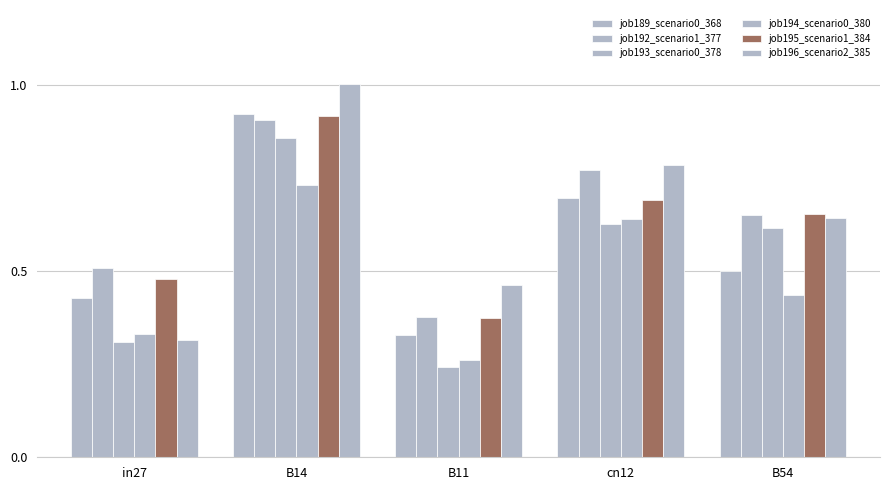

How many series are shown in this chart?

6